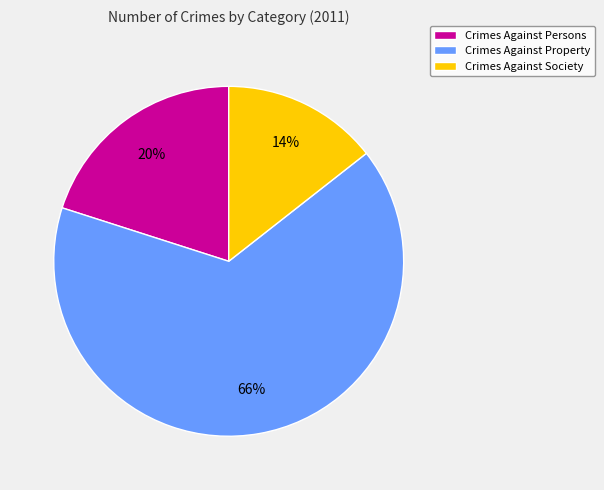

Which has a higher value, Crimes Against Persons or Crimes Against Society?

Crimes Against Persons